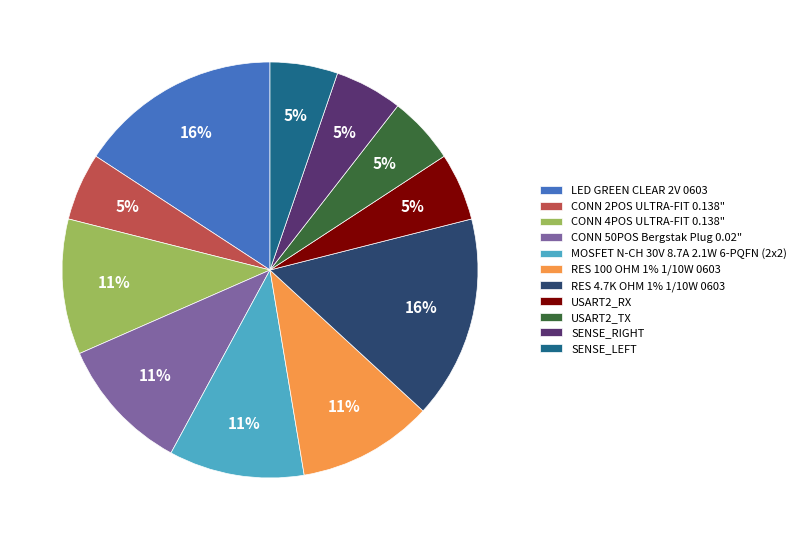

To the nearest percent, what is the average slice percentage?

9%